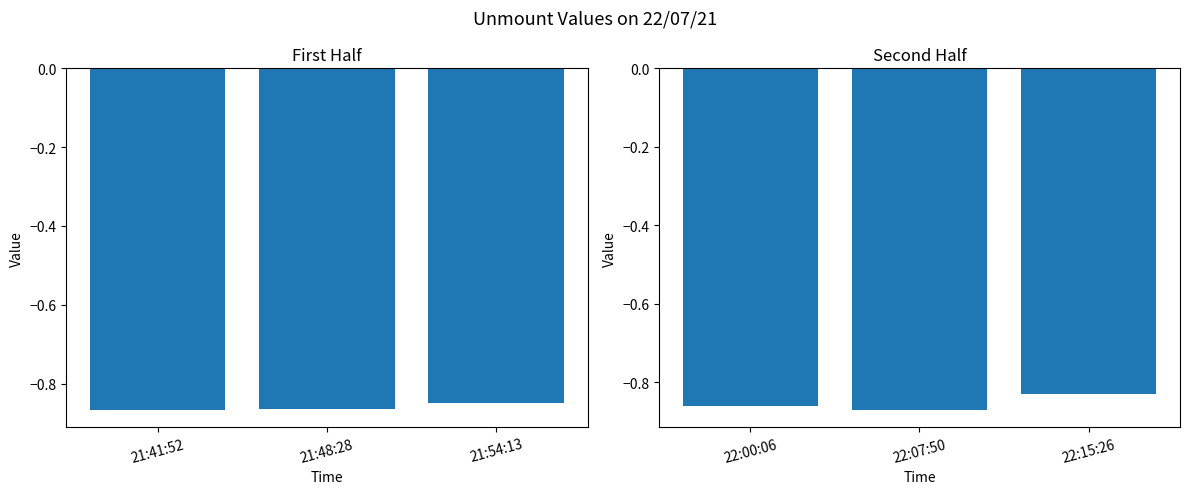

What is the maximum value shown in the chart?

-0.8